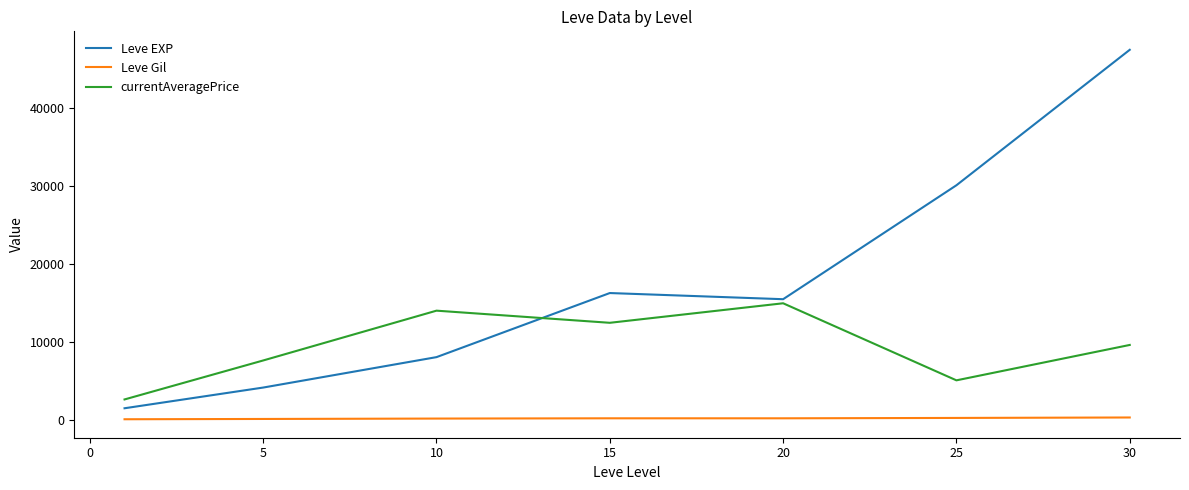

Rank the series by their maximum value, from highest to lowest.

Leve EXP, currentAveragePrice, Leve Gil